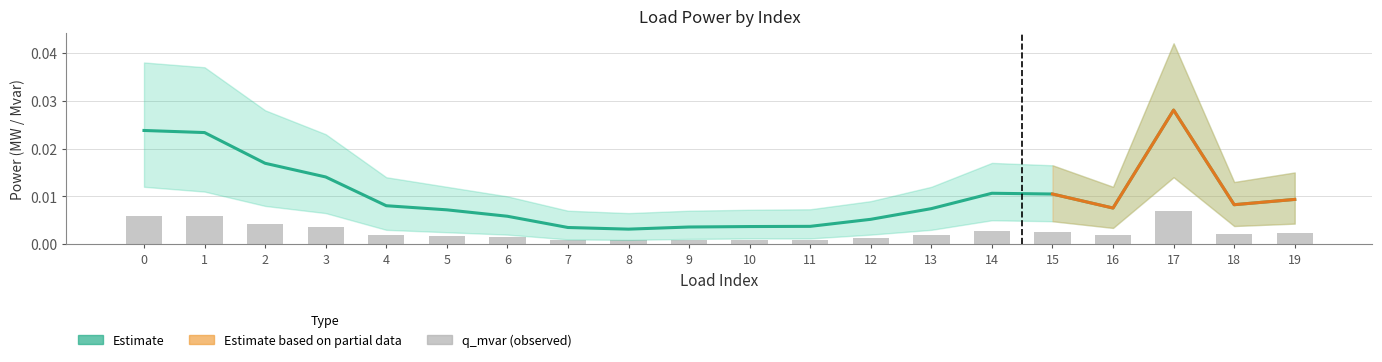

Which has a higher value, 8 or 6?

6